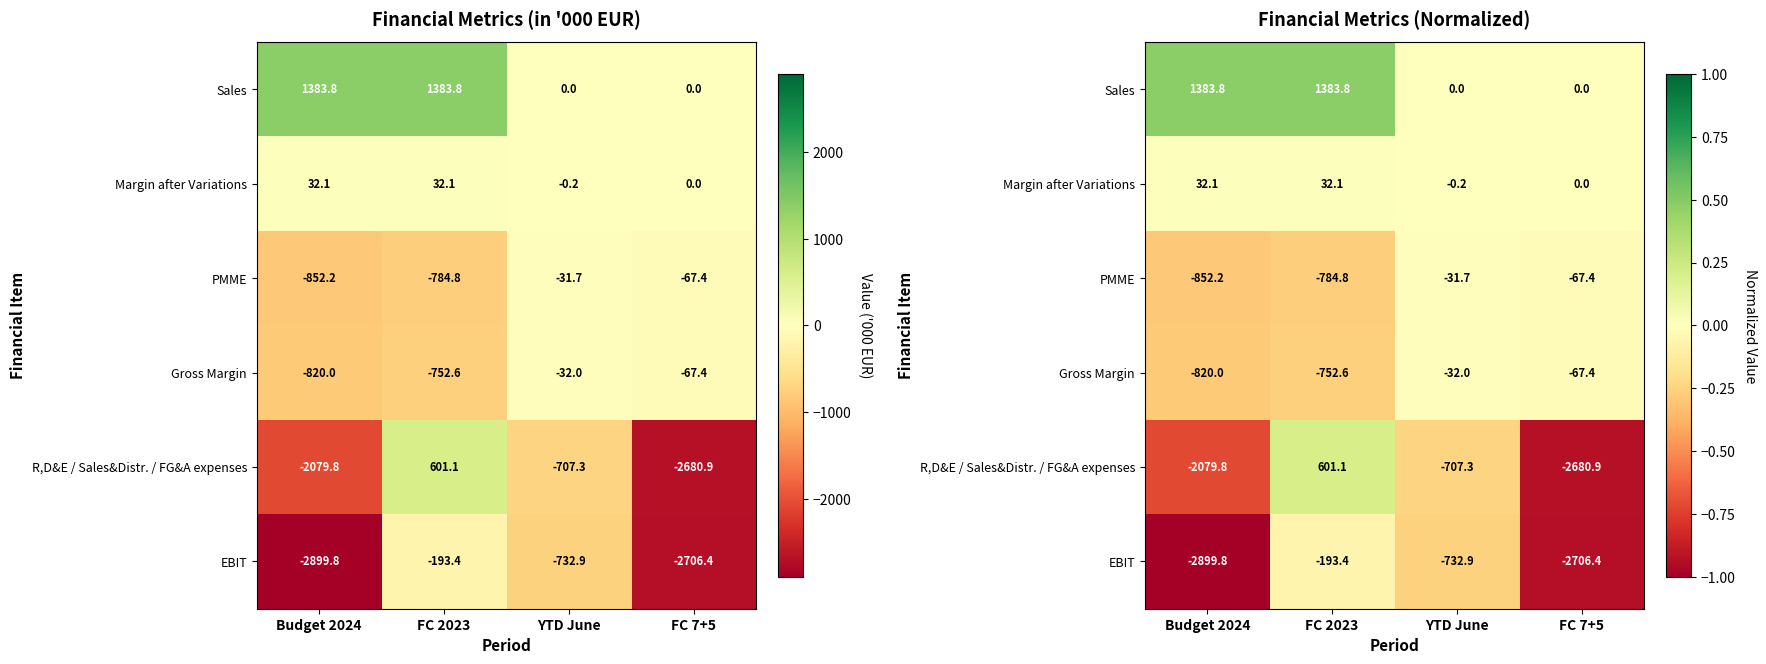

The value of Sales at FC 7+5 is -0.2. True or false?

False